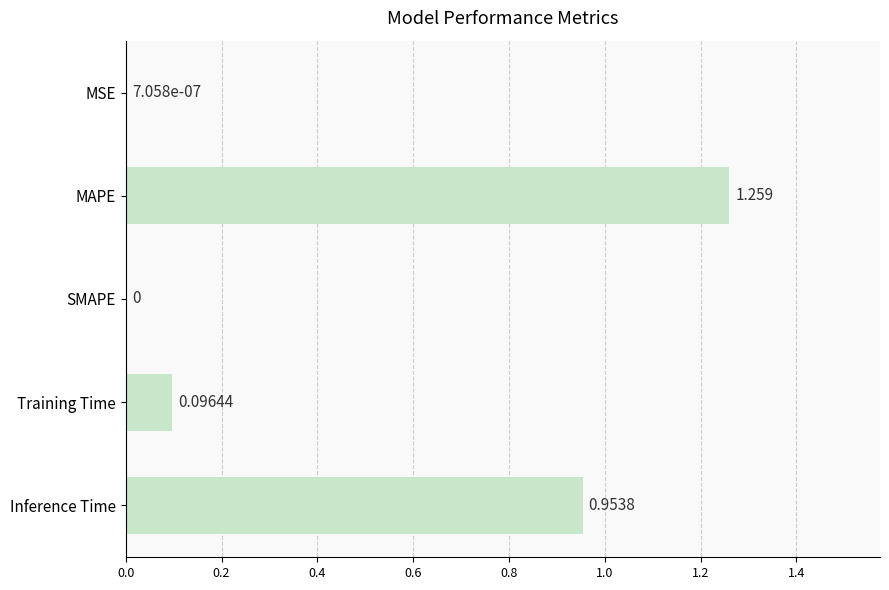

Which has a higher value, MAPE or Training Time?

MAPE